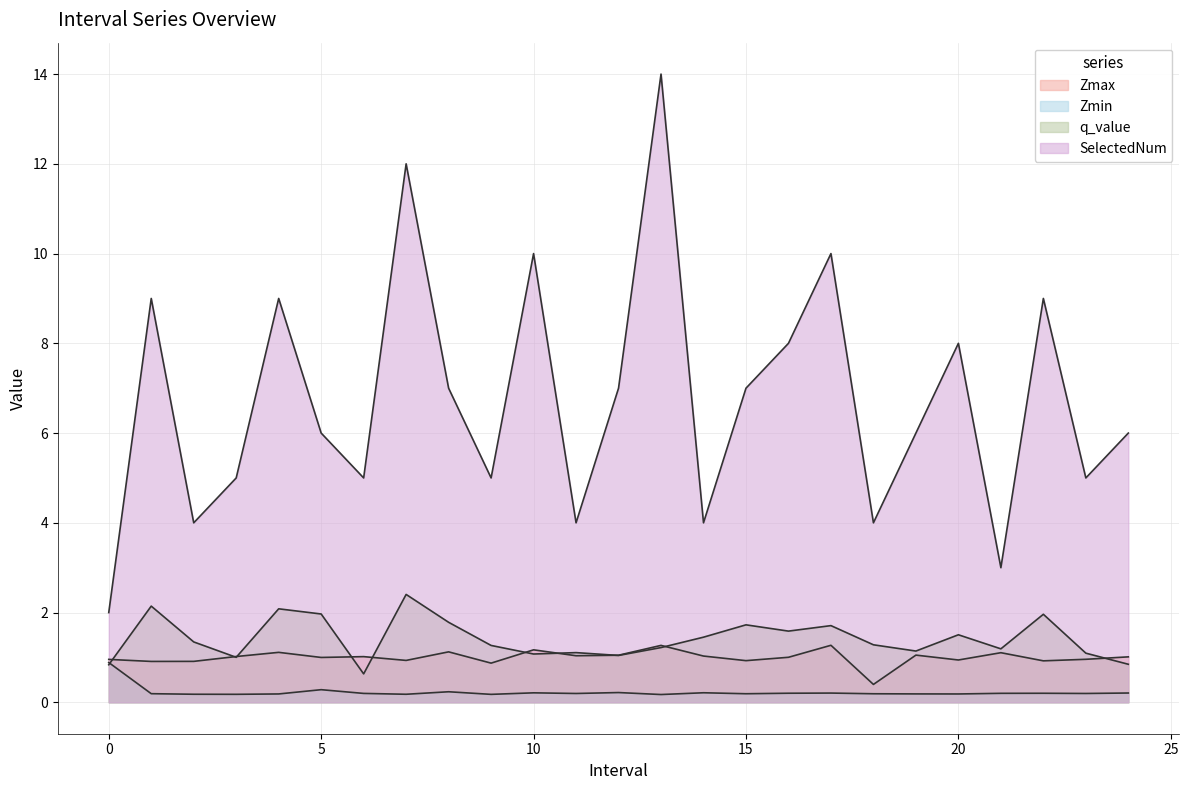

How many lines are shown in the chart?

4